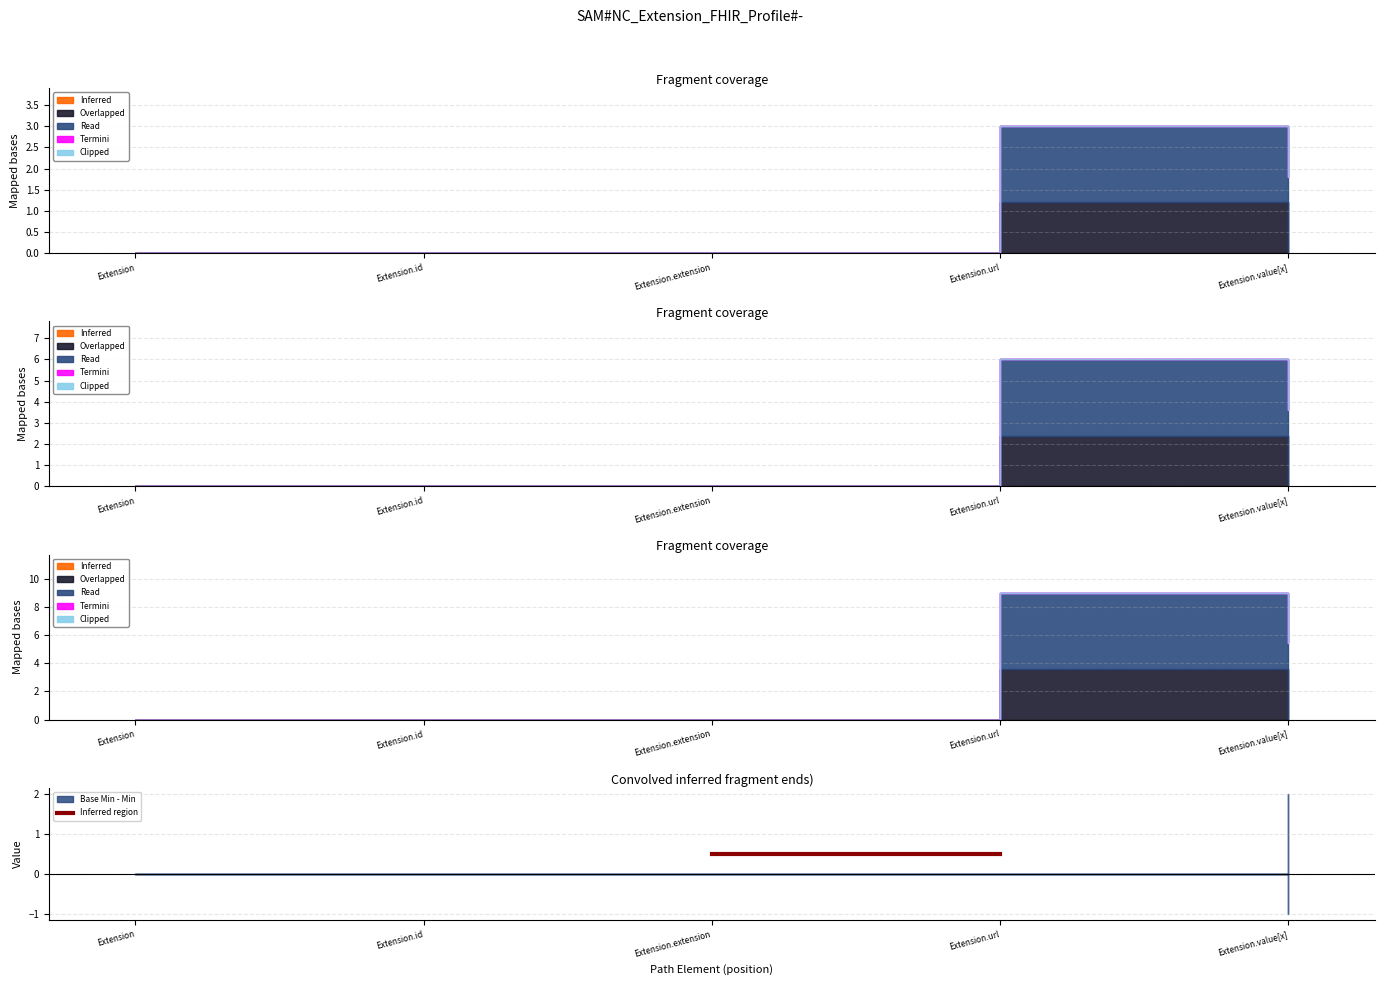

What is the label of the 4th point from the left?

Extension.url